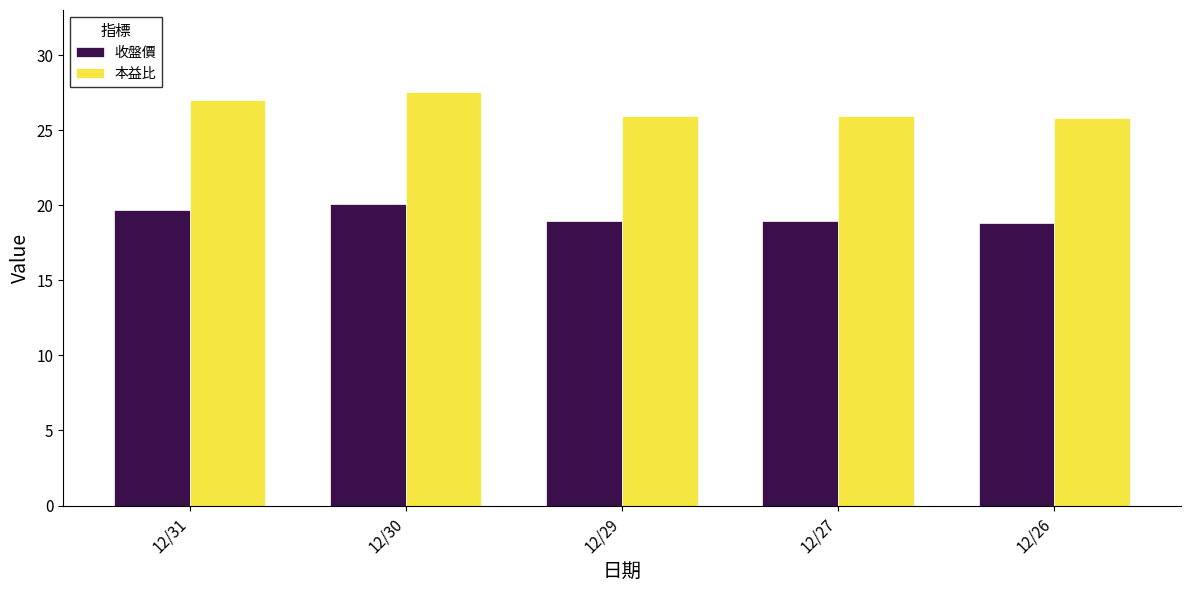

What is the average value of the 收盤價 series?

19.3